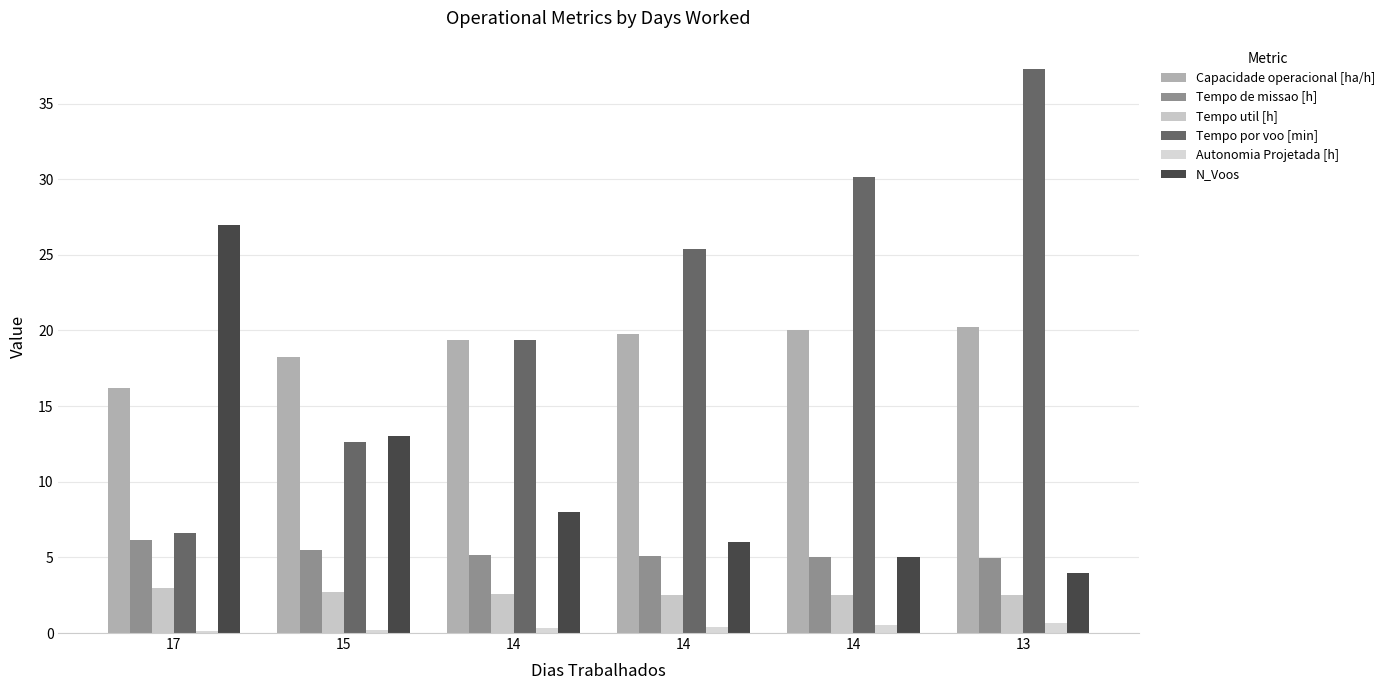

How many groups of bars are there?

6